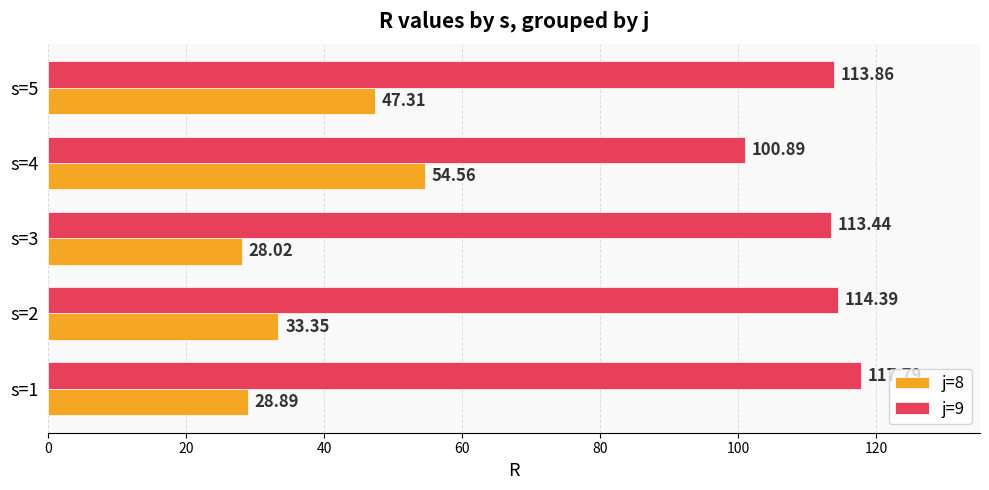

How many values in the j=8 series exceed 33?

3